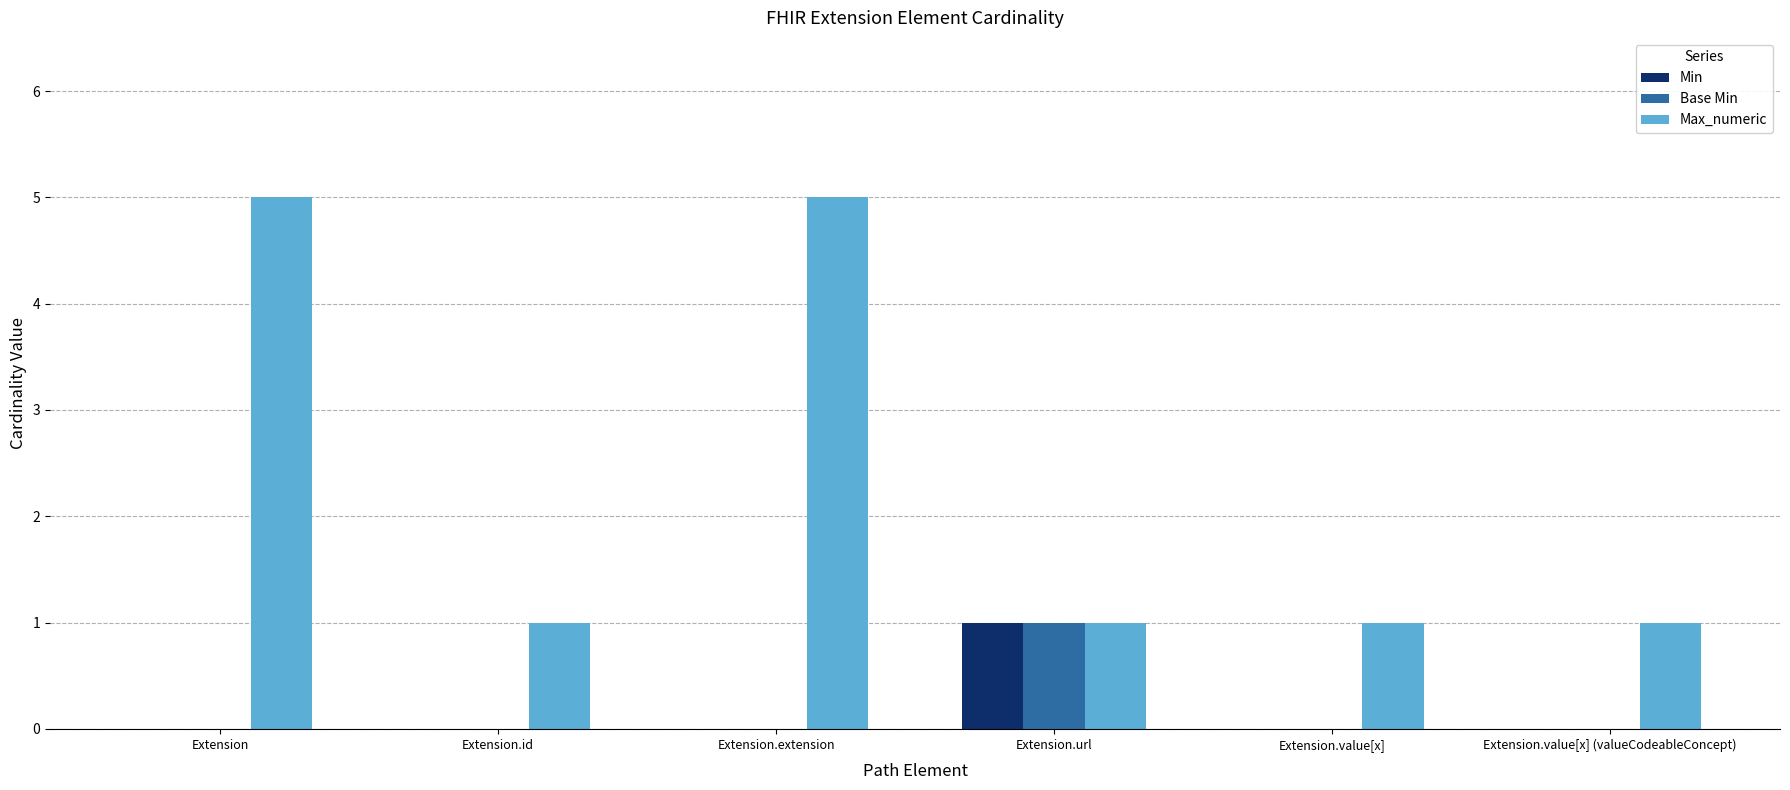

Which series has the largest total across all categories?

Max_numeric